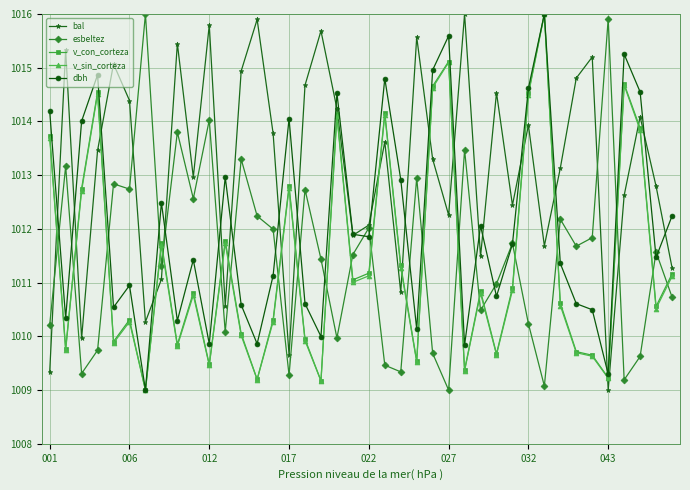

What is the value of the esbeltez point at the 15th from the left?

1012.0